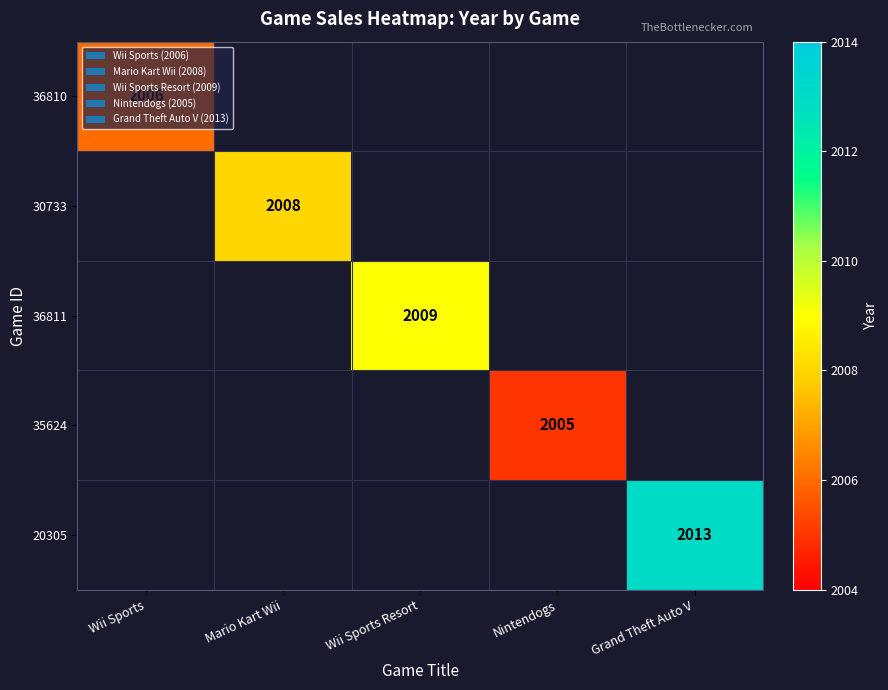

True or false: 30733 has a value of 2988 at Mario Kart Wii.

False